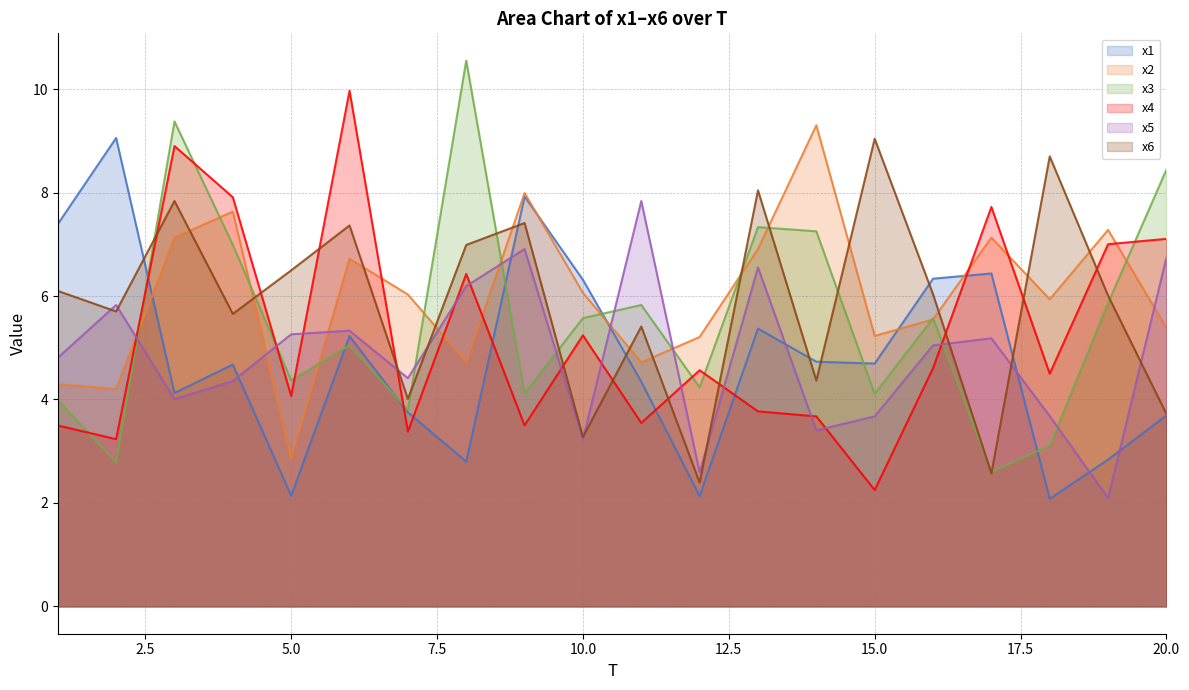

What is the greatest value displayed?

10.5